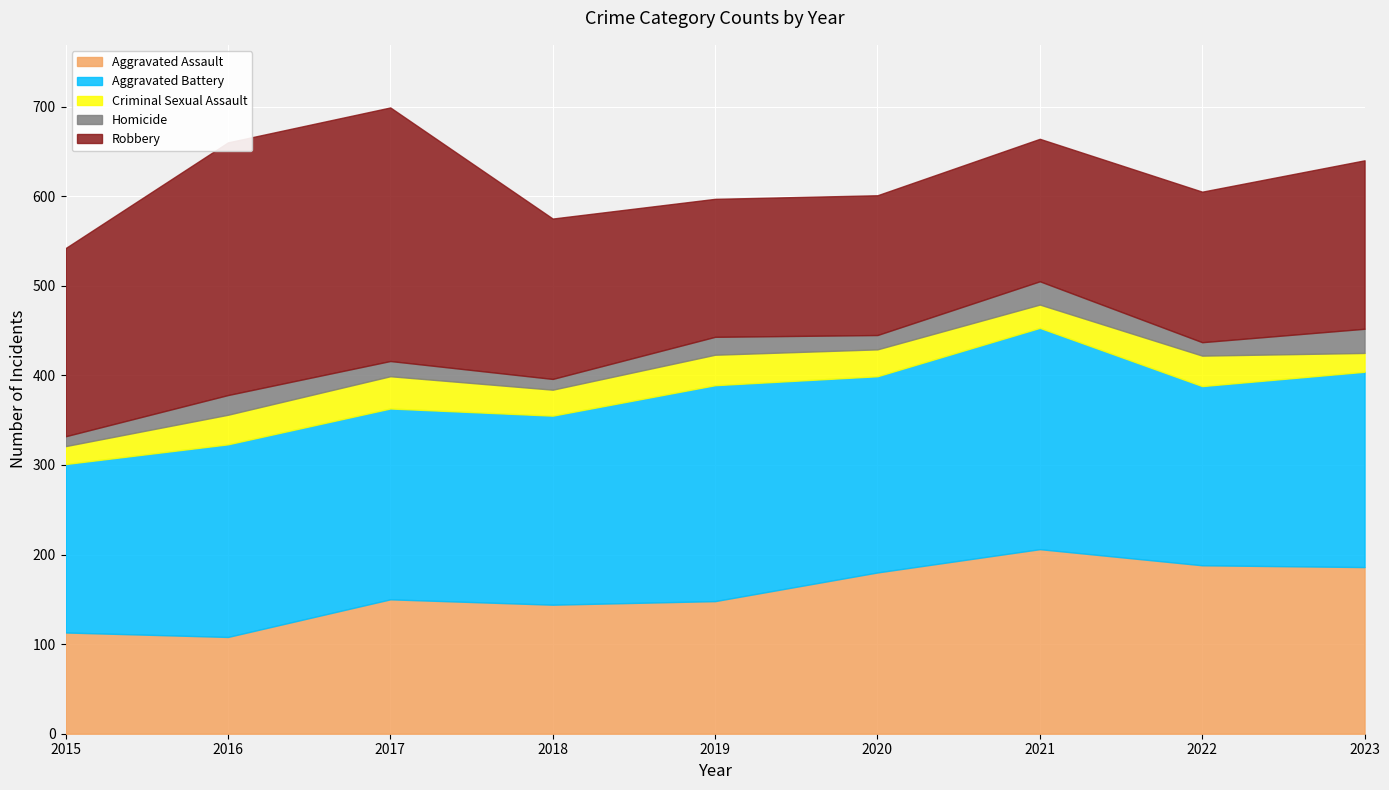

The Robbery series shows 154 at 2019. True or false?

True